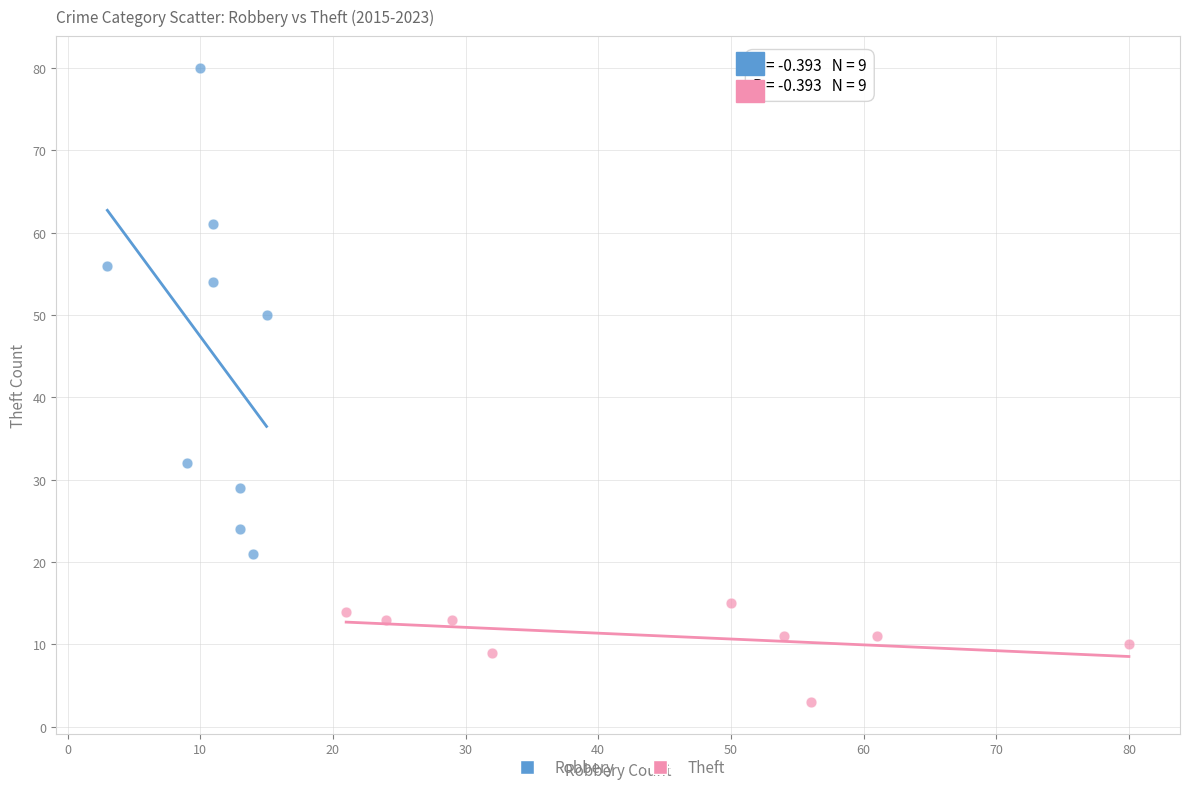

Which series reaches the maximum Y coordinate?

Robbery